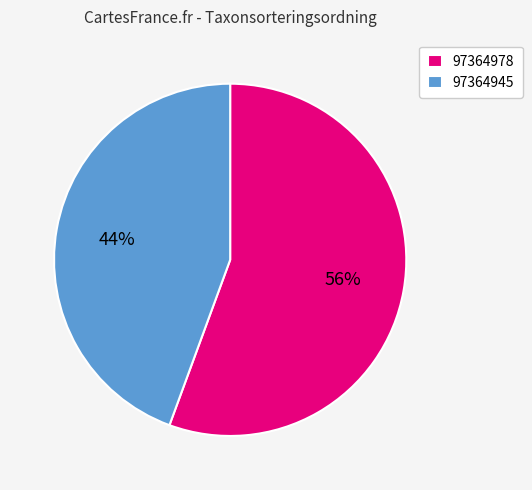

To the nearest percent, what percentage of the pie is 97364945?

44%